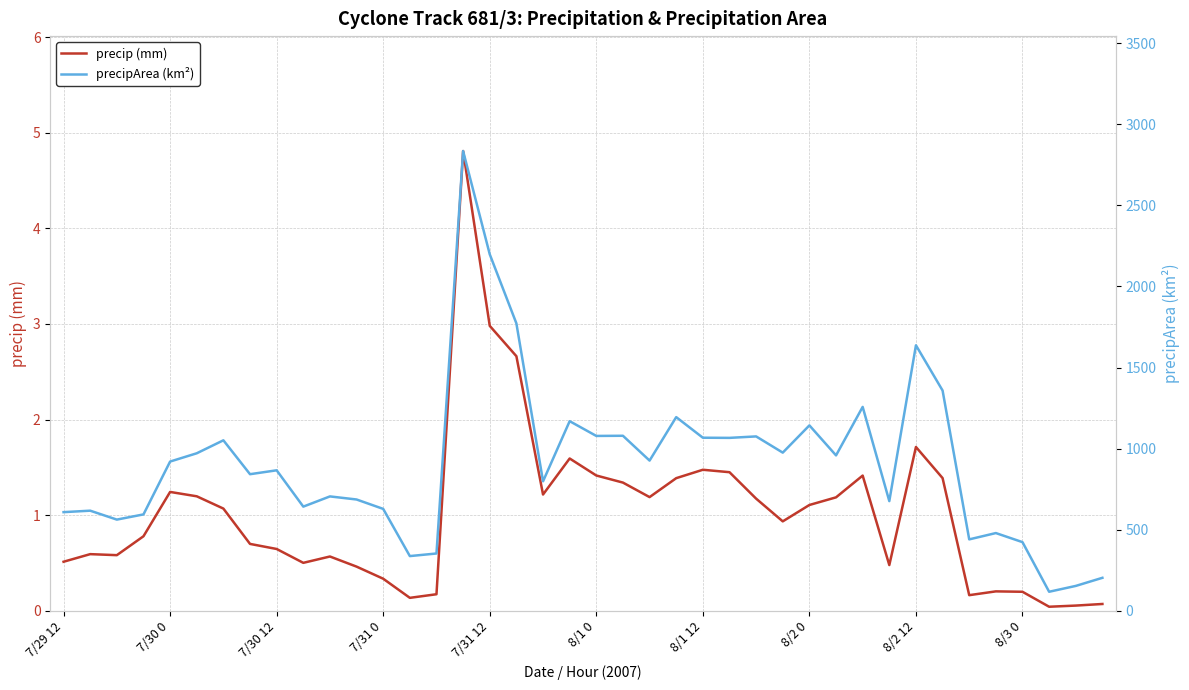

How many categories are shown in the chart?

40